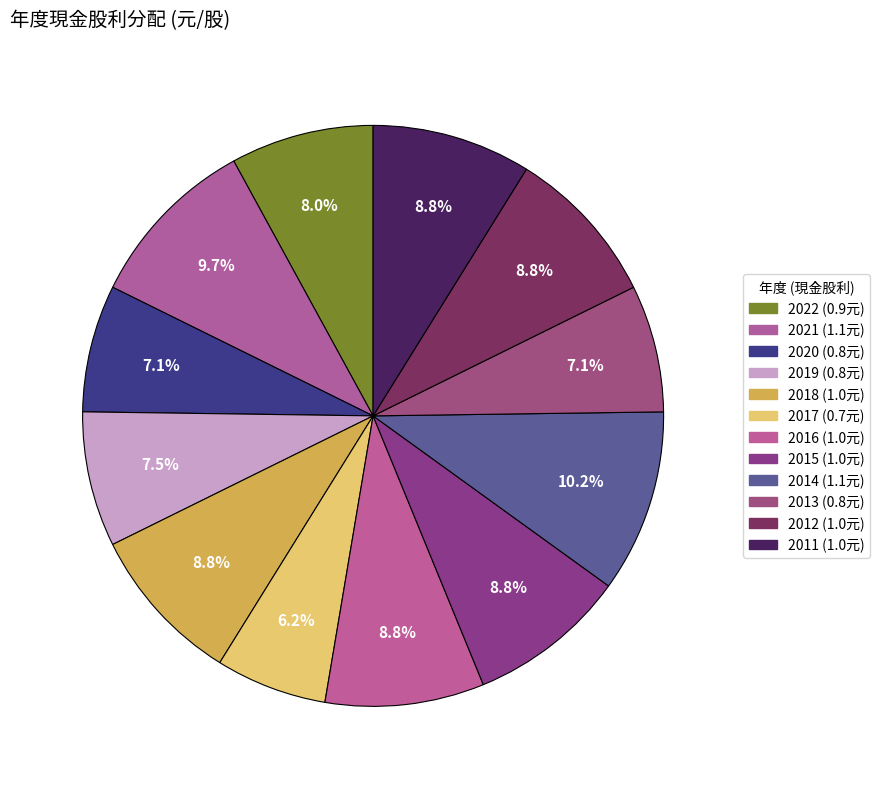

Count the number of slices in the pie.

12